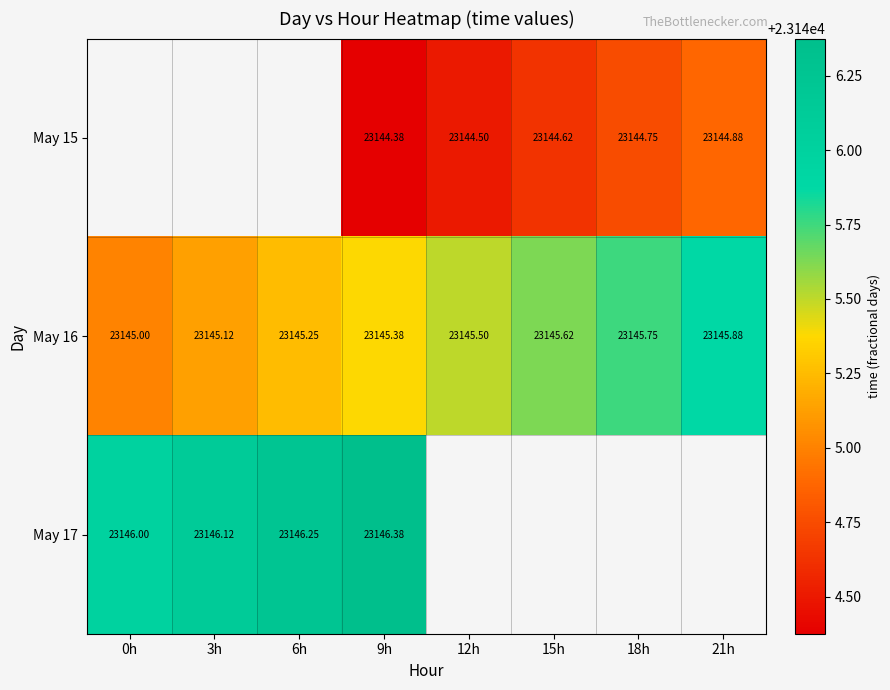

Is the value of May 16 at 15h greater than the value of May 15 at 15h?

Yes